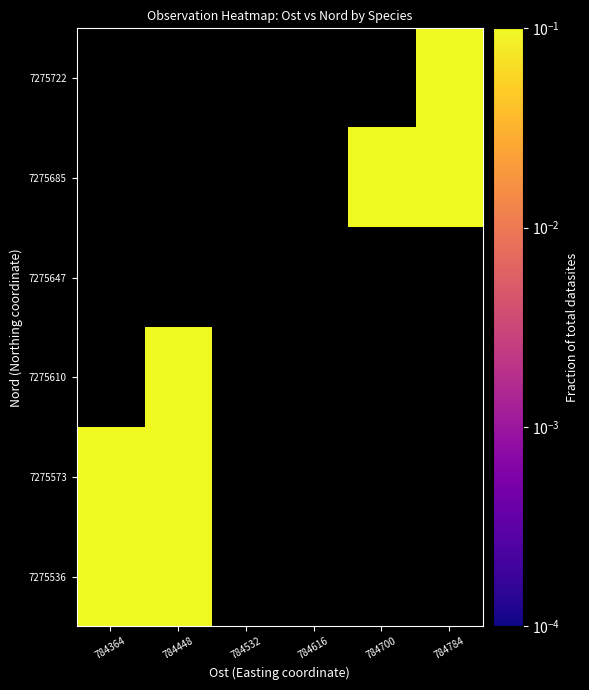

Which has a higher value, 784448 or 784700?

784700